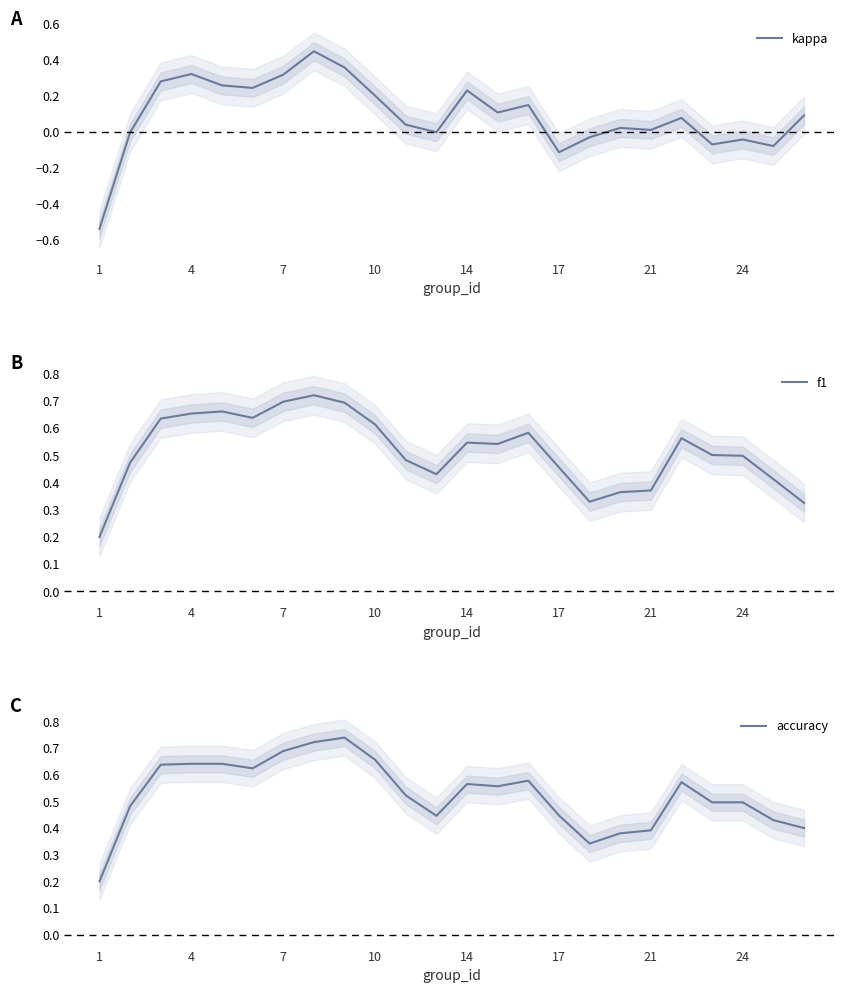

The kappa series shows -0.2 at 17. True or false?

False